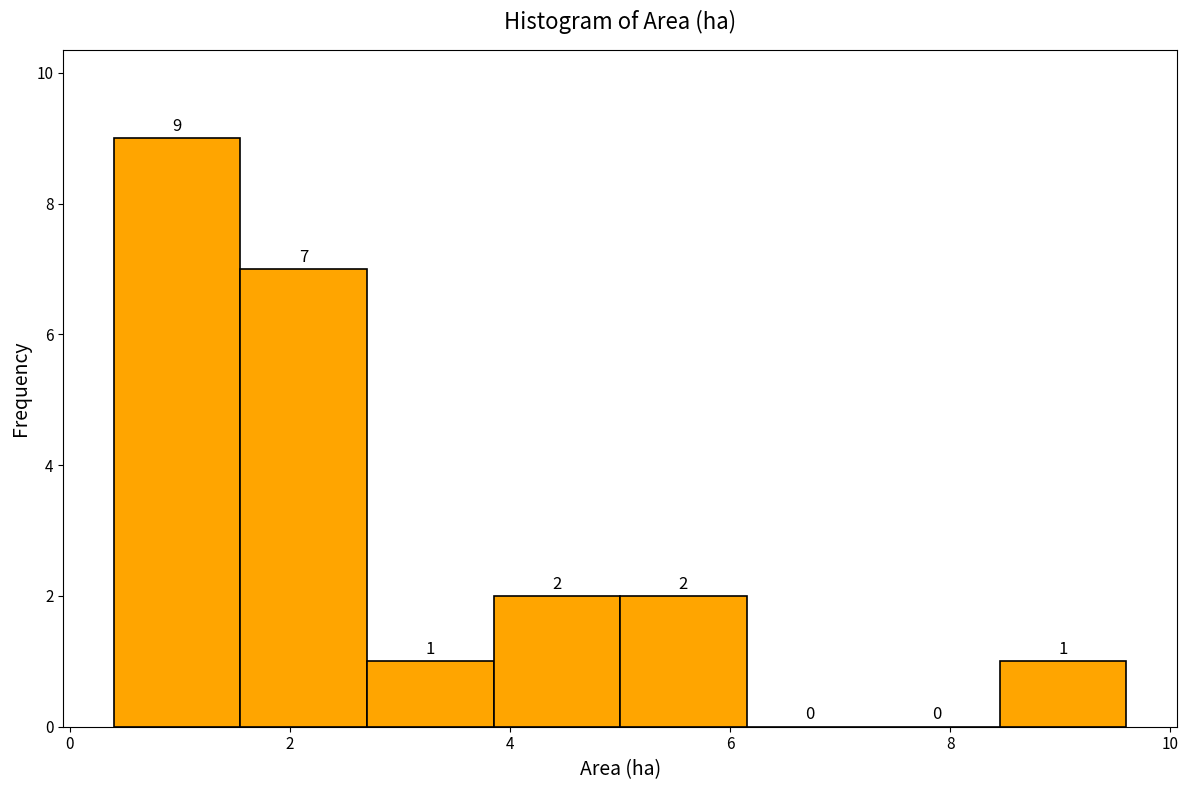

Reading left to right, transcribe this chart: for each bar, give the range it covers on the x-axis and its height. The bar edges are not printed on the chart, so give them approximately, as read against the axis.

0.40 to 1.55: 9
1.55 to 2.70: 7
2.70 to 3.85: 1
3.85 to 5.00: 2
5.00 to 6.15: 2
6.15 to 7.30: 0
7.30 to 8.45: 0
8.45 to 9.60: 1